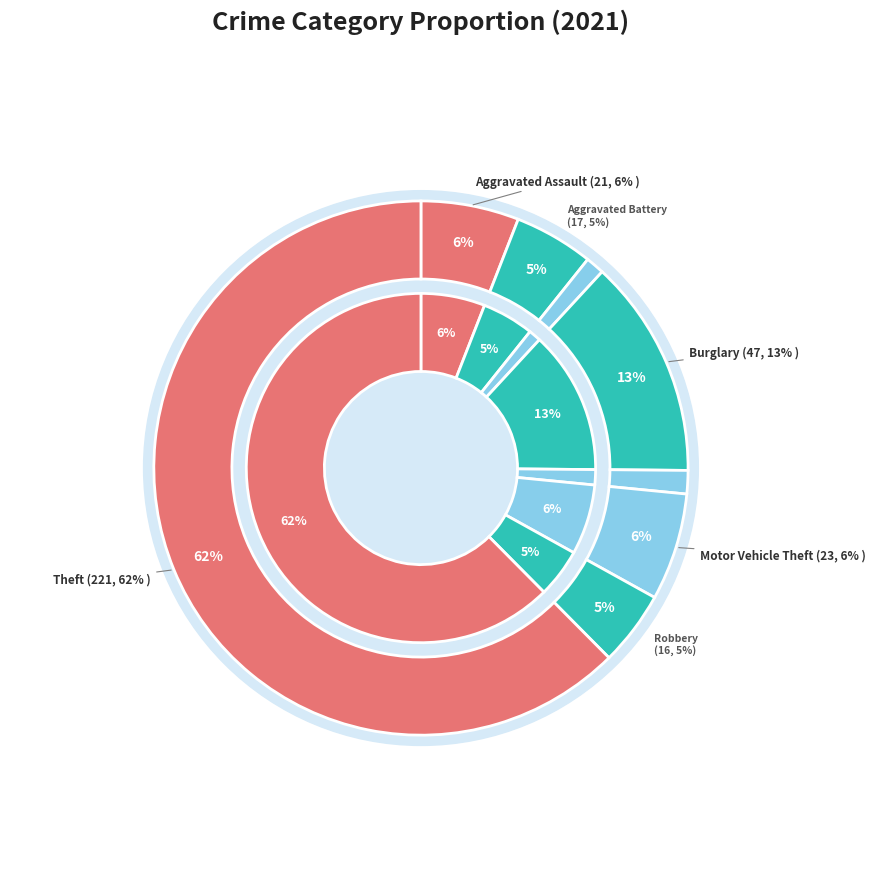

To the nearest percent, what is the difference between the Motor Vehicle Theft and Criminal Sexual Assault slice percentages?

5%